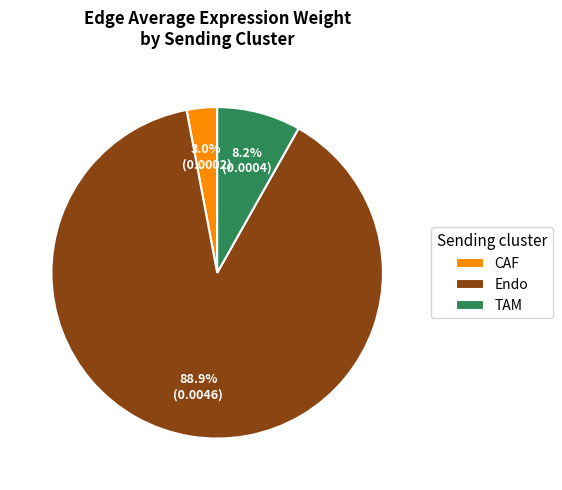

Which has a higher value, CAF or Endo?

Endo